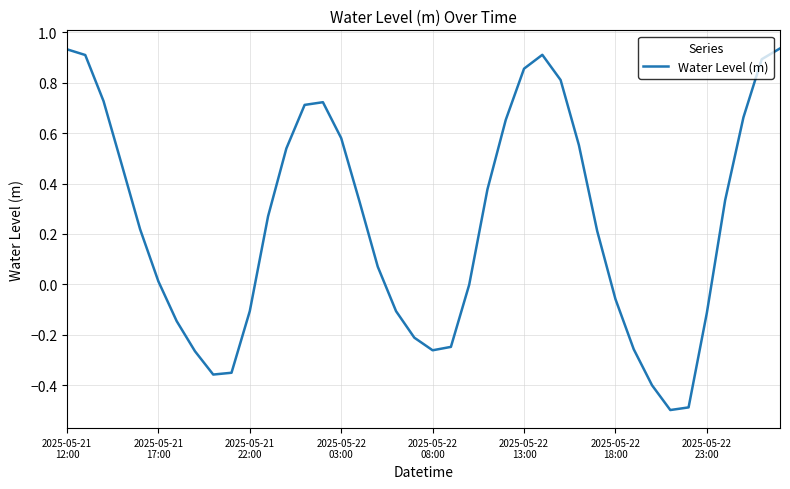

What is the minimum value shown in the chart?

-0.5